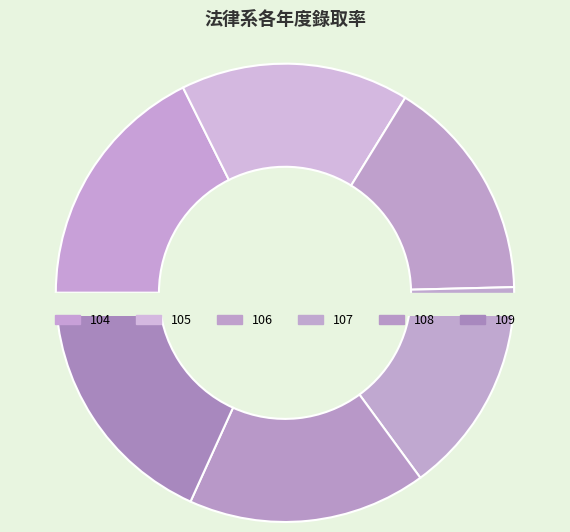

Which category has the smallest portion of the pie?

107